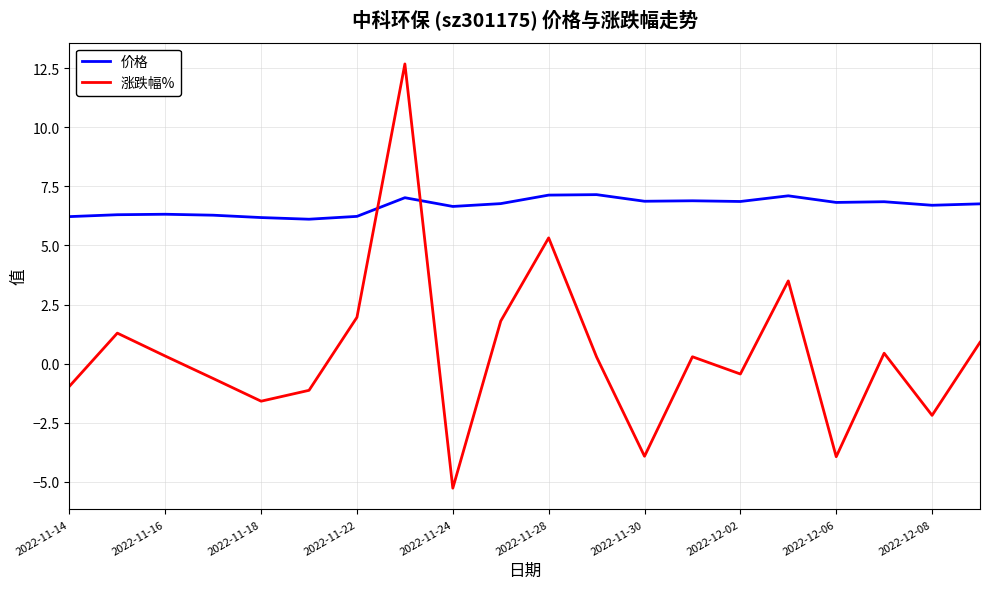

Which series ends up on top after the final intersection of 涨跌幅% and 价格?

价格